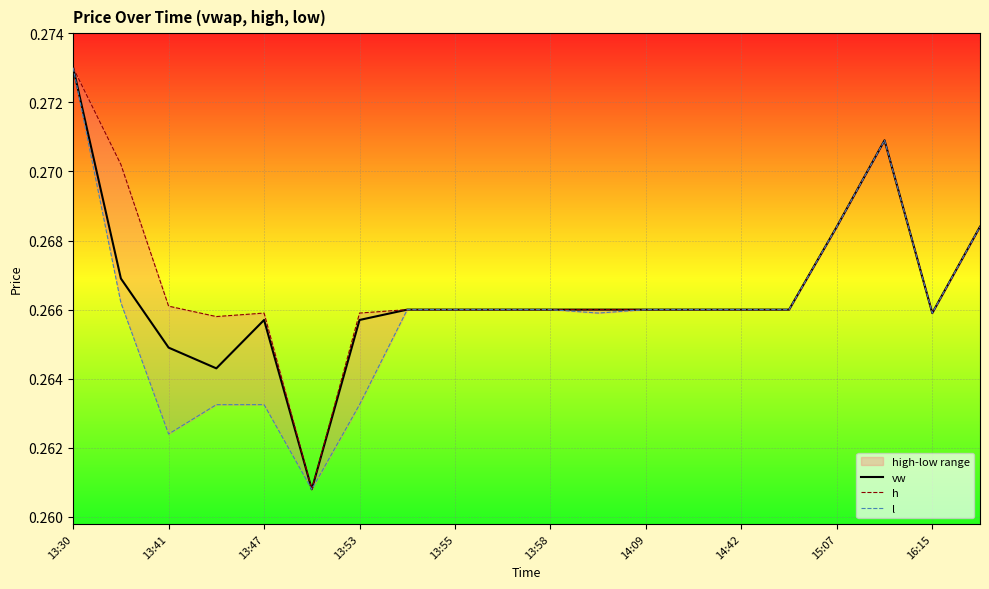

What are all the series names shown in the legend?

vw, h, l